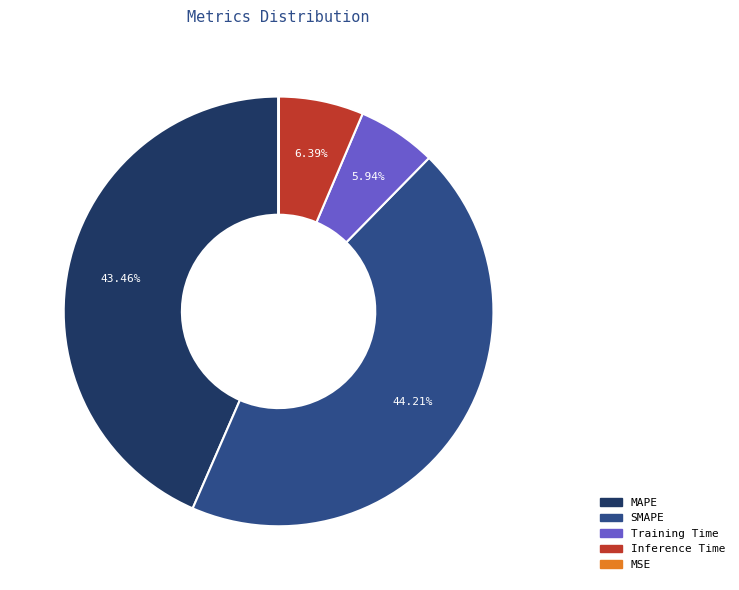

What is the largest slice in the pie chart?

SMAPE